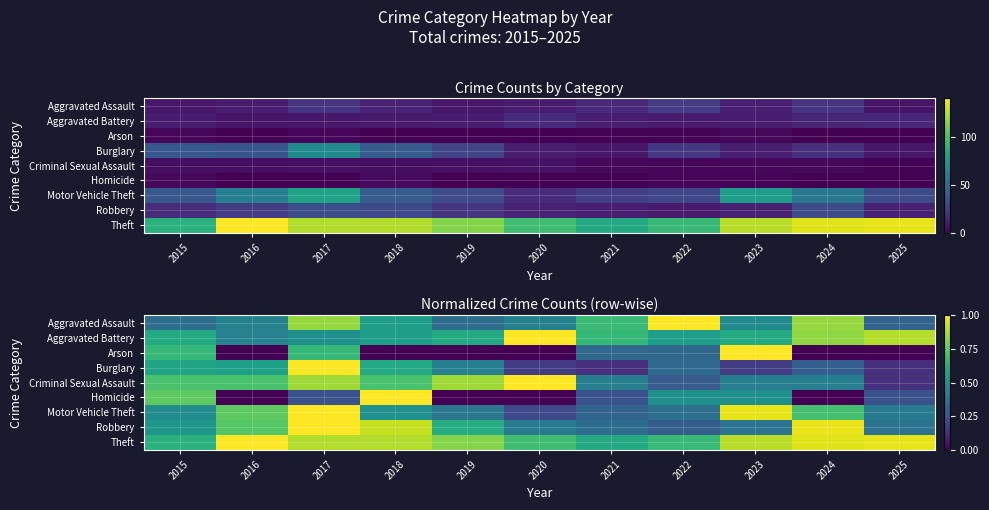

What is the minimum value for Motor Vehicle Theft?

0.2